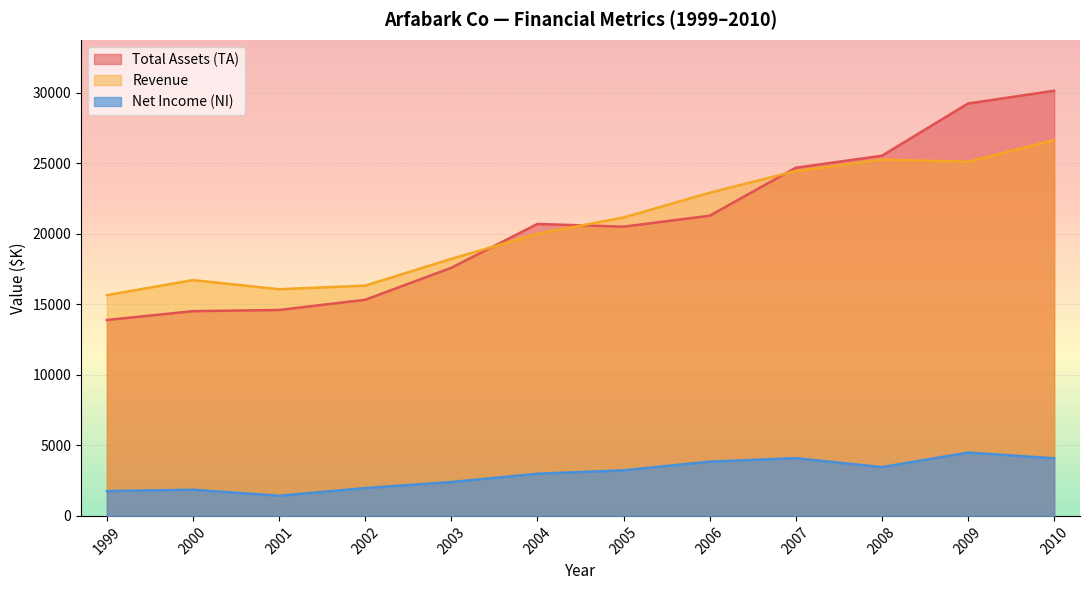

What is the smallest value displayed?

1430